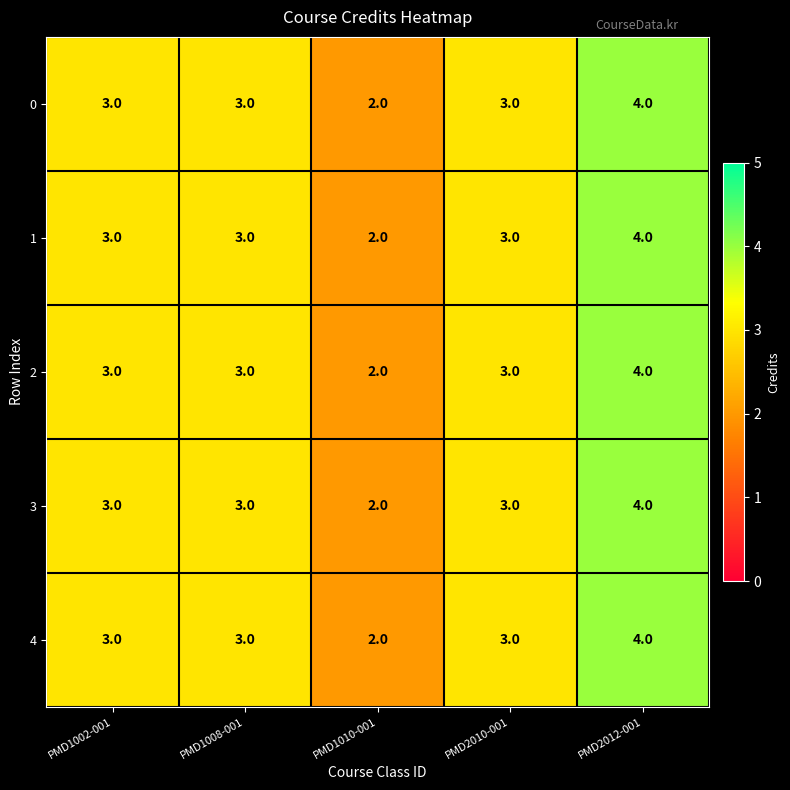

The 2 series shows 3 at PMD1010-001. True or false?

False